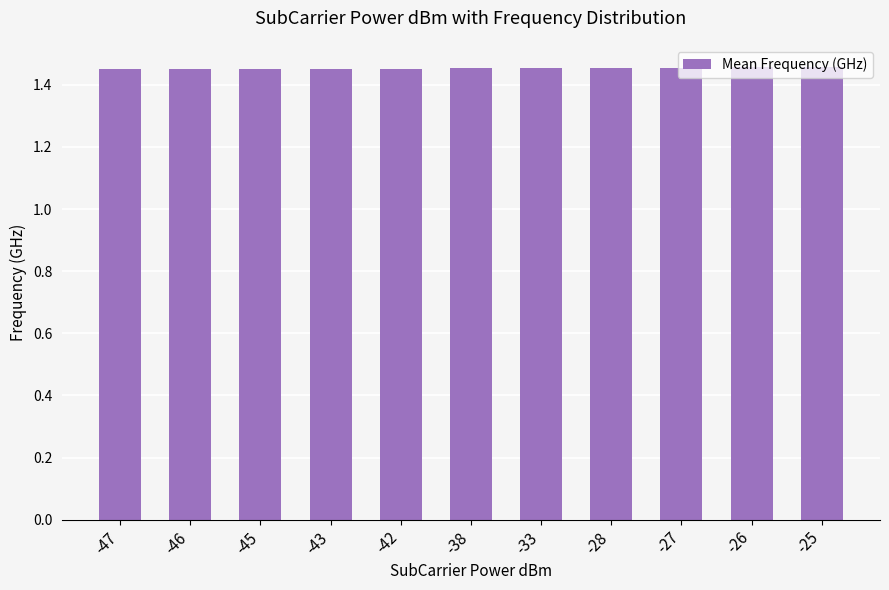

What is the sum of the values at -26 and -46?

2.9